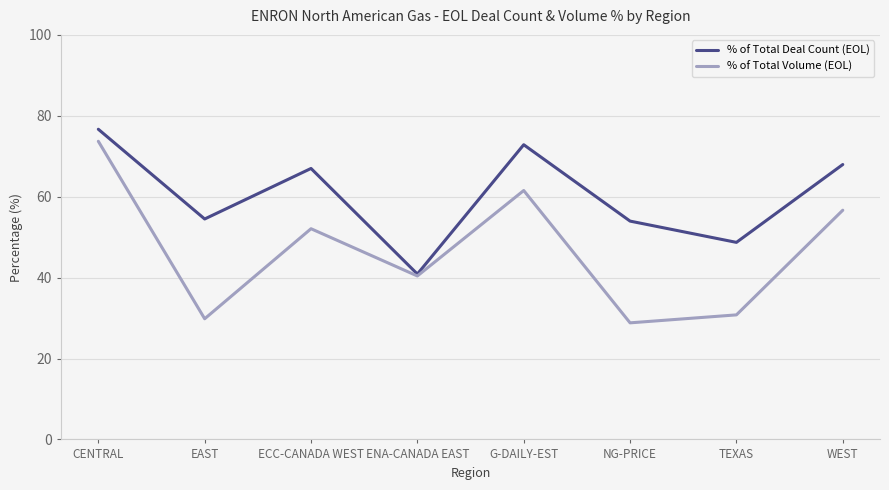

What is the difference between the highest and lowest values at CENTRAL?

3.0